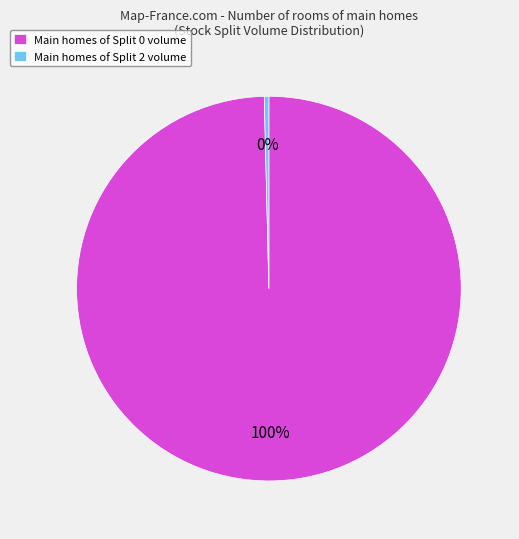

True or false: Main homes of Split 2 volume accounts for 0% of the total.

True